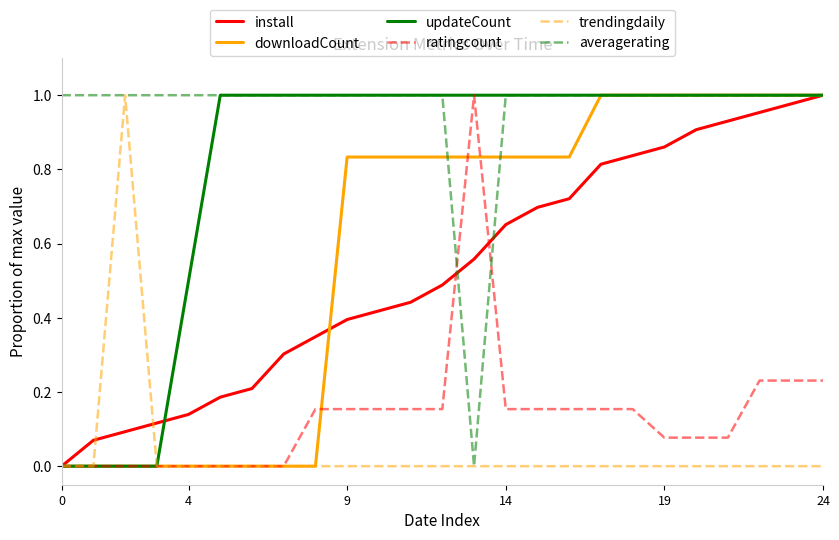

Which series has the largest total across all categories?

averagerating